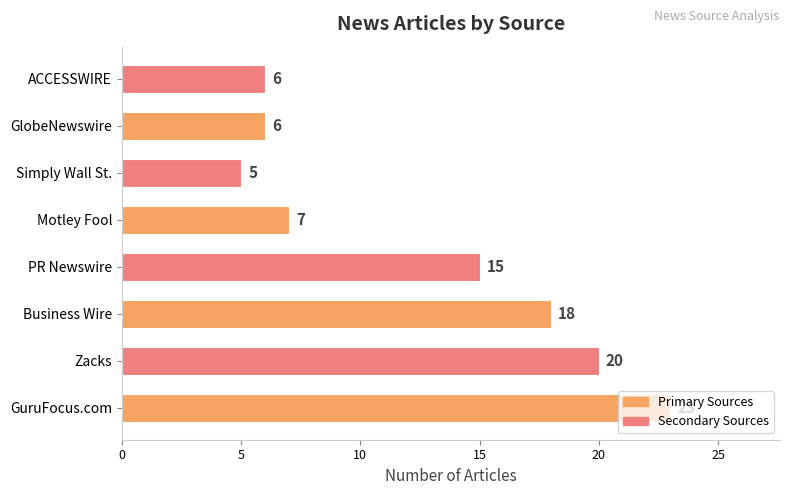

Where is the data nearest to the value 14?

PR Newswire